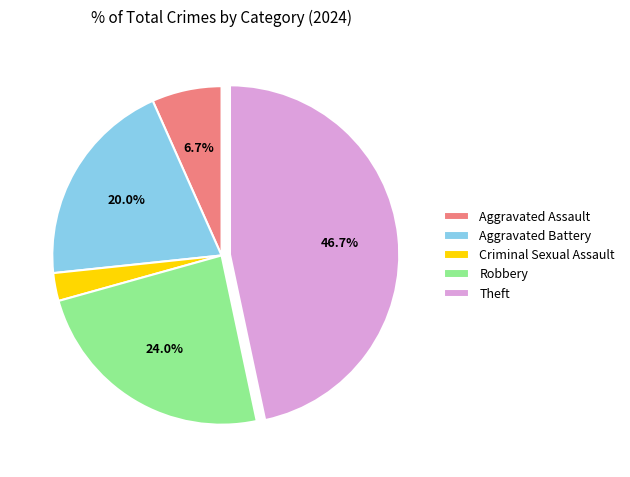

True or false: Theft accounts for 35% of the total.

False